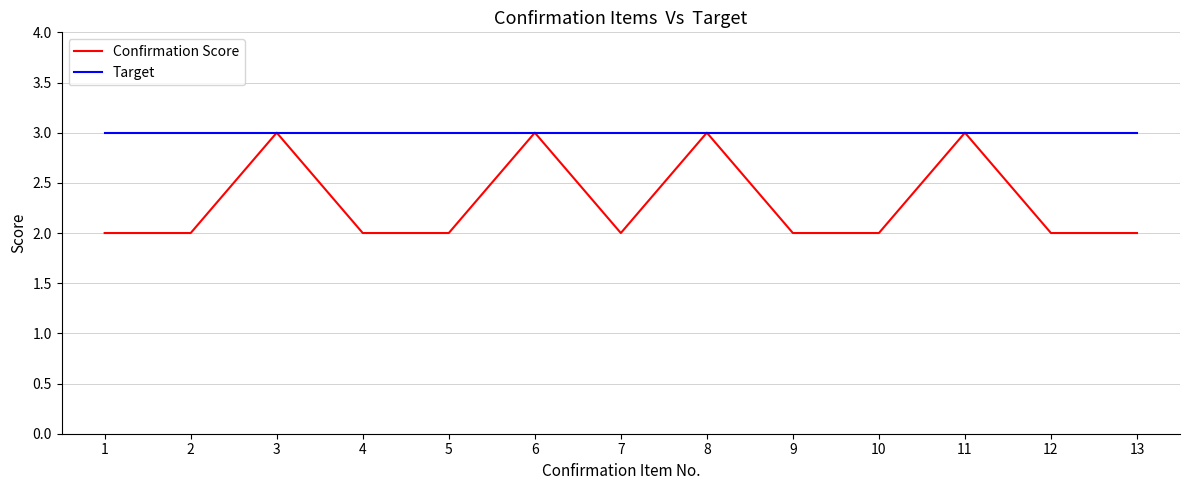

Which series has the largest range (max minus min)?

Confirmation Score